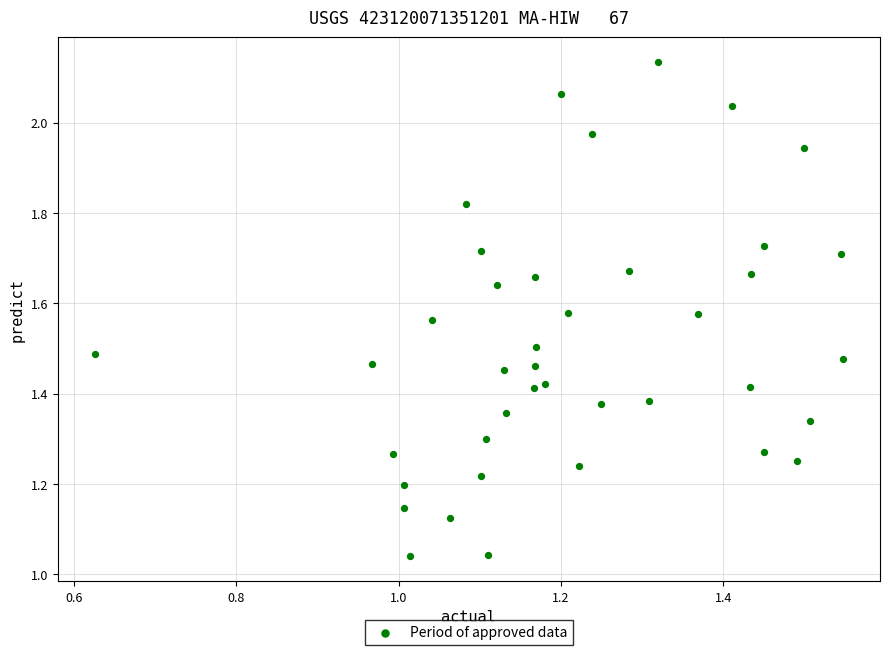

What is the range of X values (max minus min)?

0.9